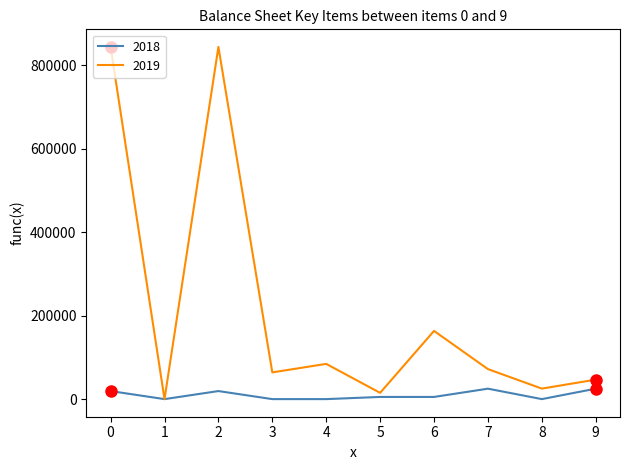

Is it true that 2019 equals 843469 at 0?

True